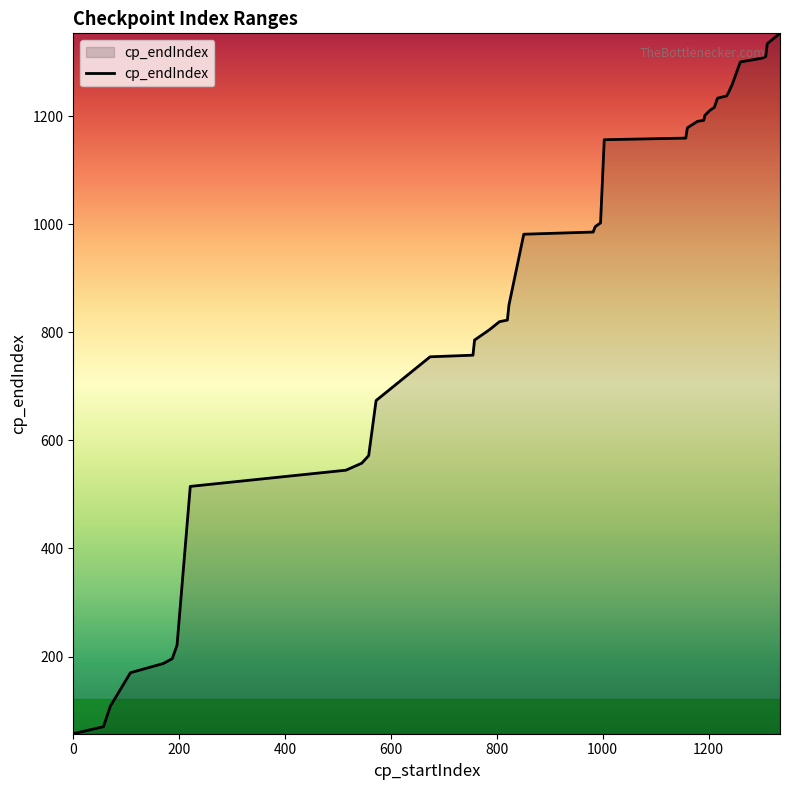

What is the smallest value displayed?

57